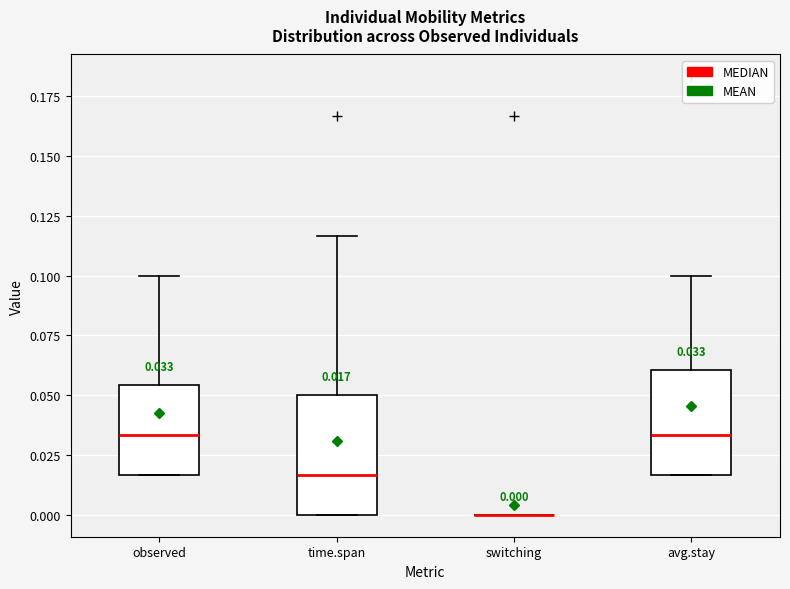

Comparing the boxes themselves (not the whiskers), which one is the tallest?

time.span